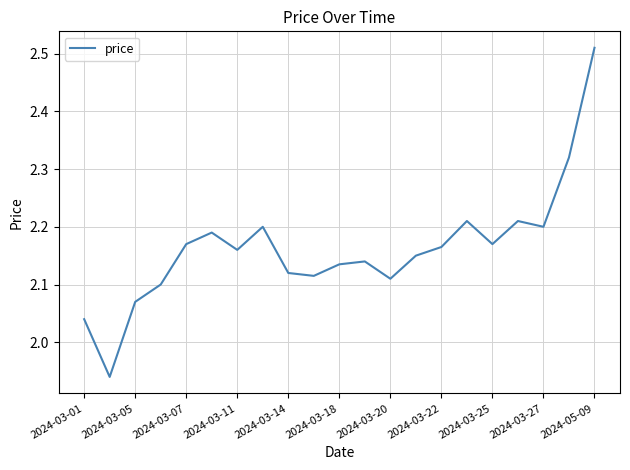

What is the difference between the maximum and minimum values?

0.6